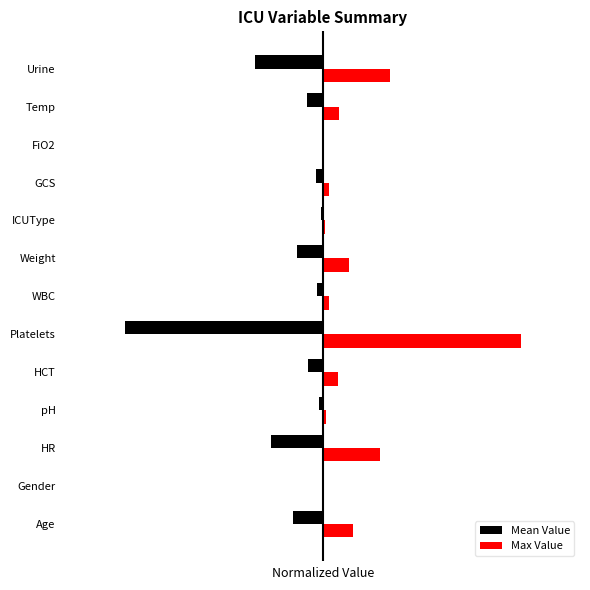

What are all the series names shown in the legend?

Mean Value, Max Value